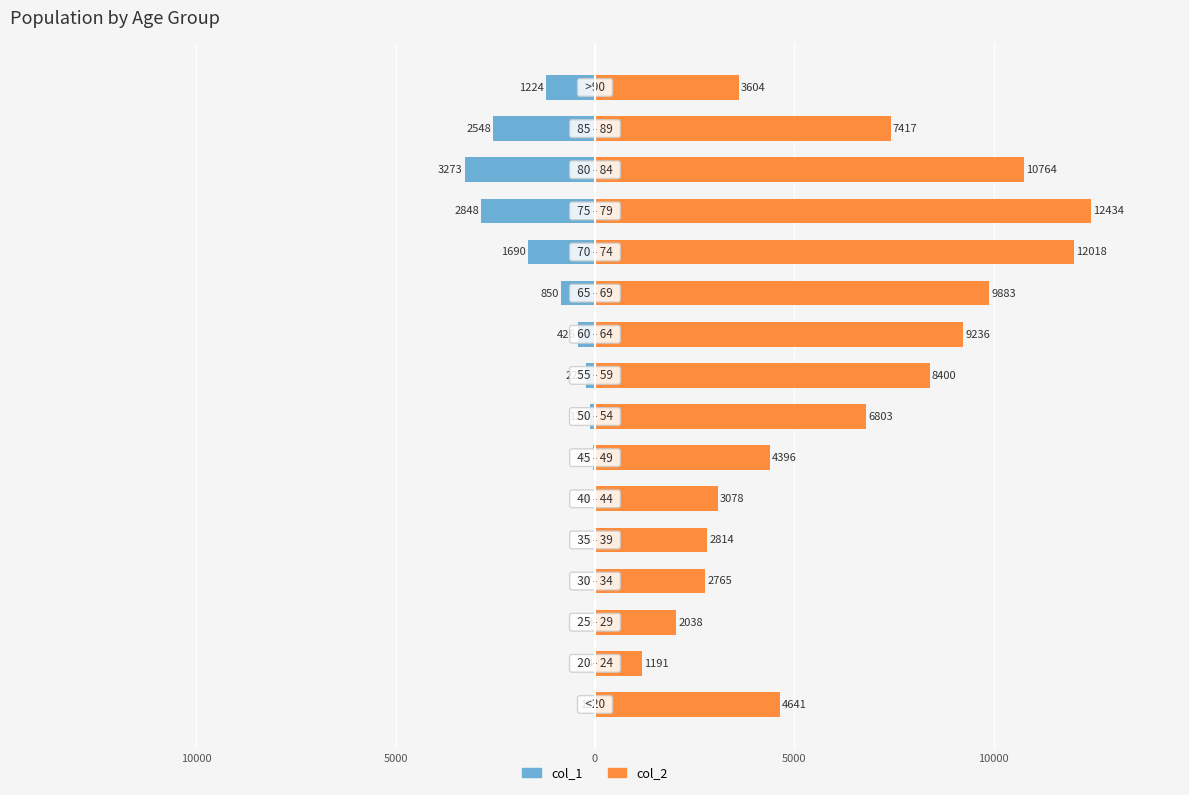

The value of col_2 at 10000 is 4135. True or false?

False